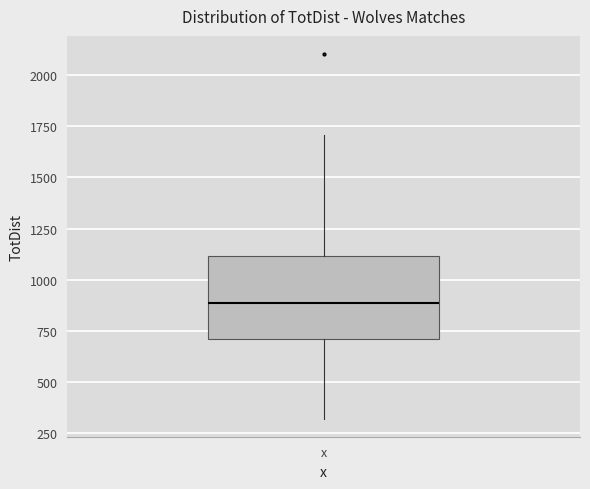

Read this box plot against the y-axis: the position of the median line, the range covered by the box, and the ends of both whiskers. The values are not printed on the chart, so give them approximately, as read against the axis.

median 900, box 700 to 1100, whiskers 300 to 1700